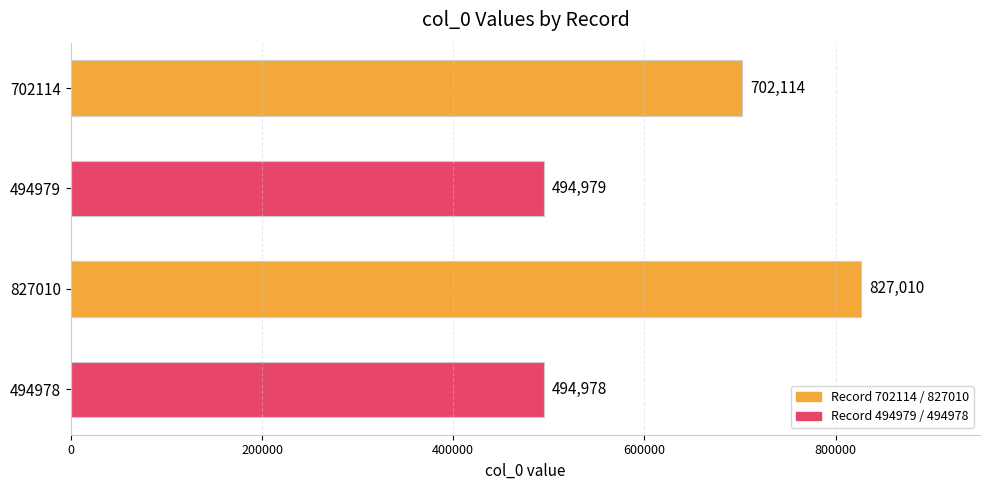

What is the label of the 2nd bar from the bottom?

827010